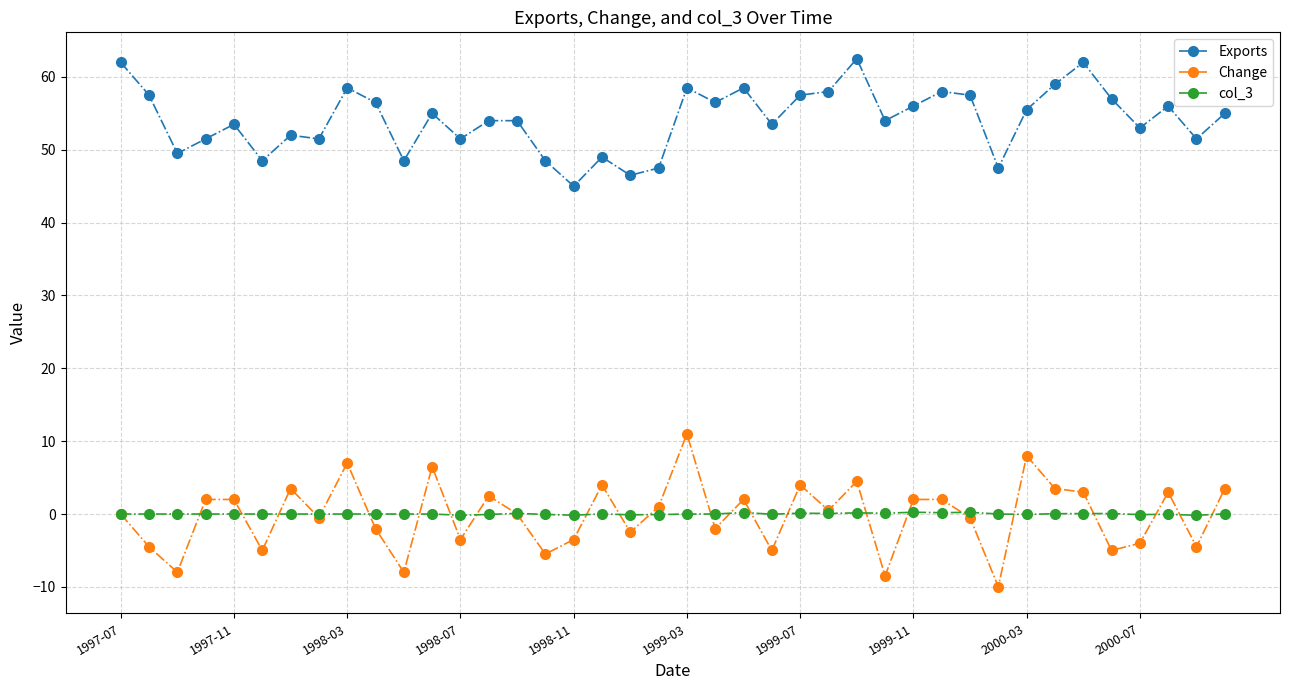

At how many categories does at least one series exceed 20?

40